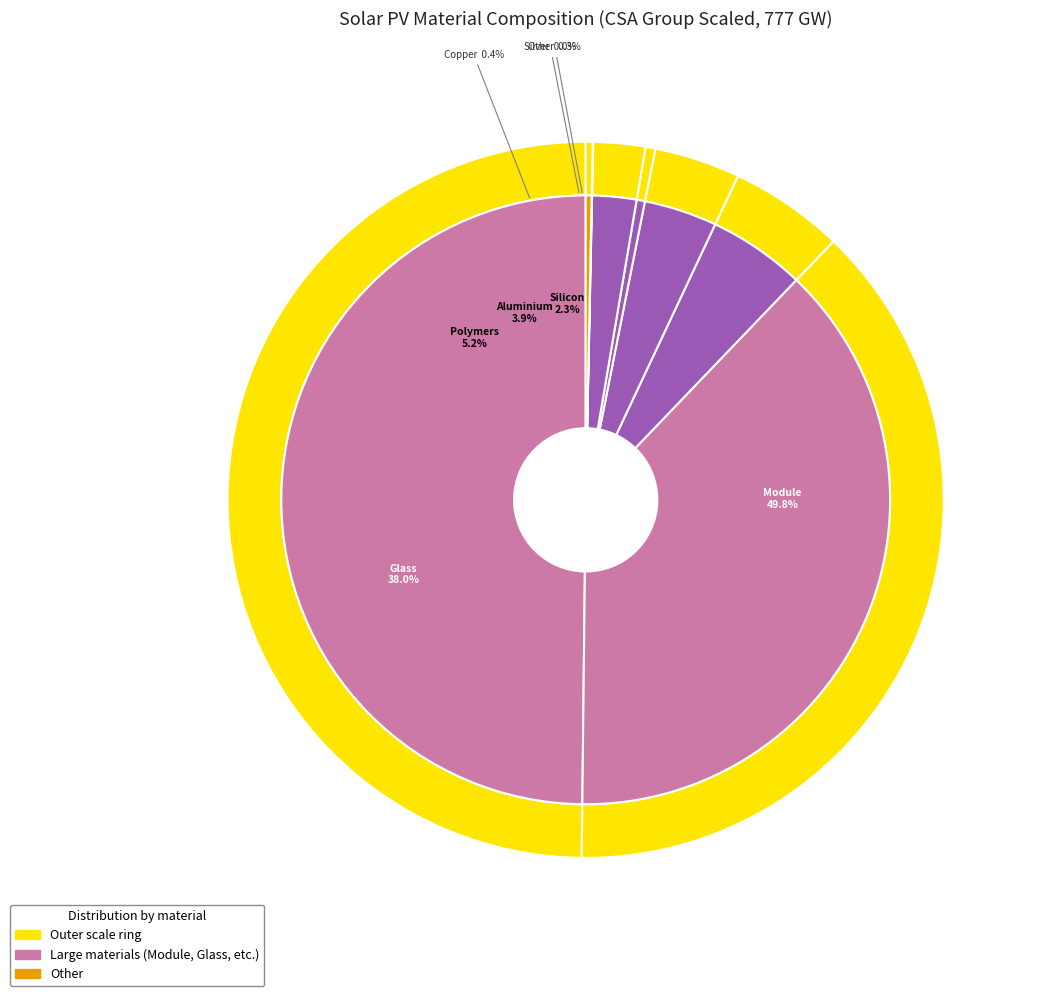

Which category has the biggest portion of the pie?

Module